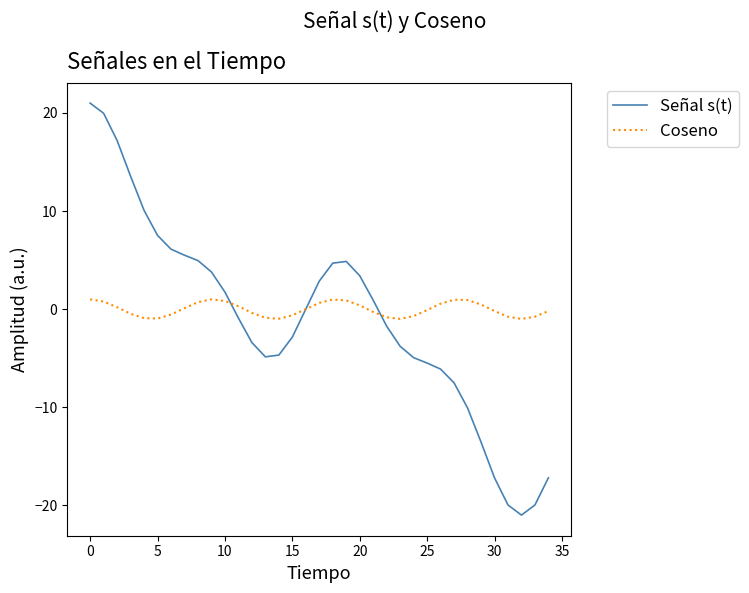

List the series in order of their peak value, highest first.

Señal s(t), Coseno